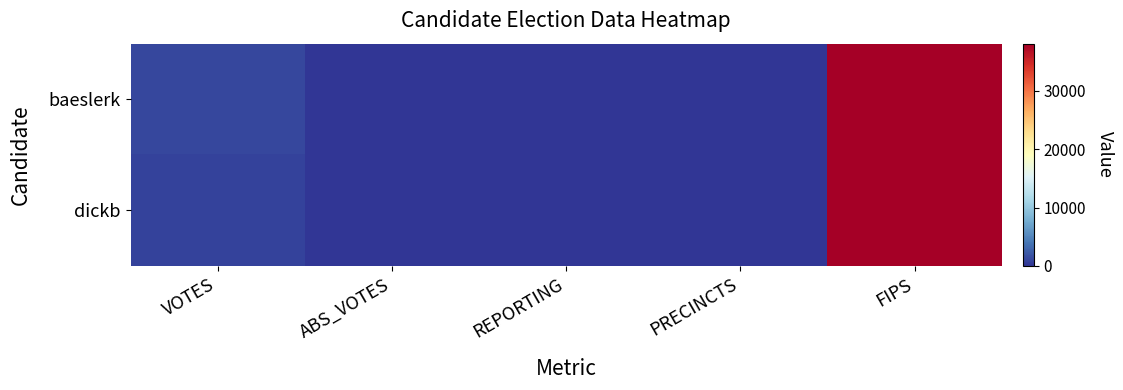

What is the total value across all series at VOTES?

1931